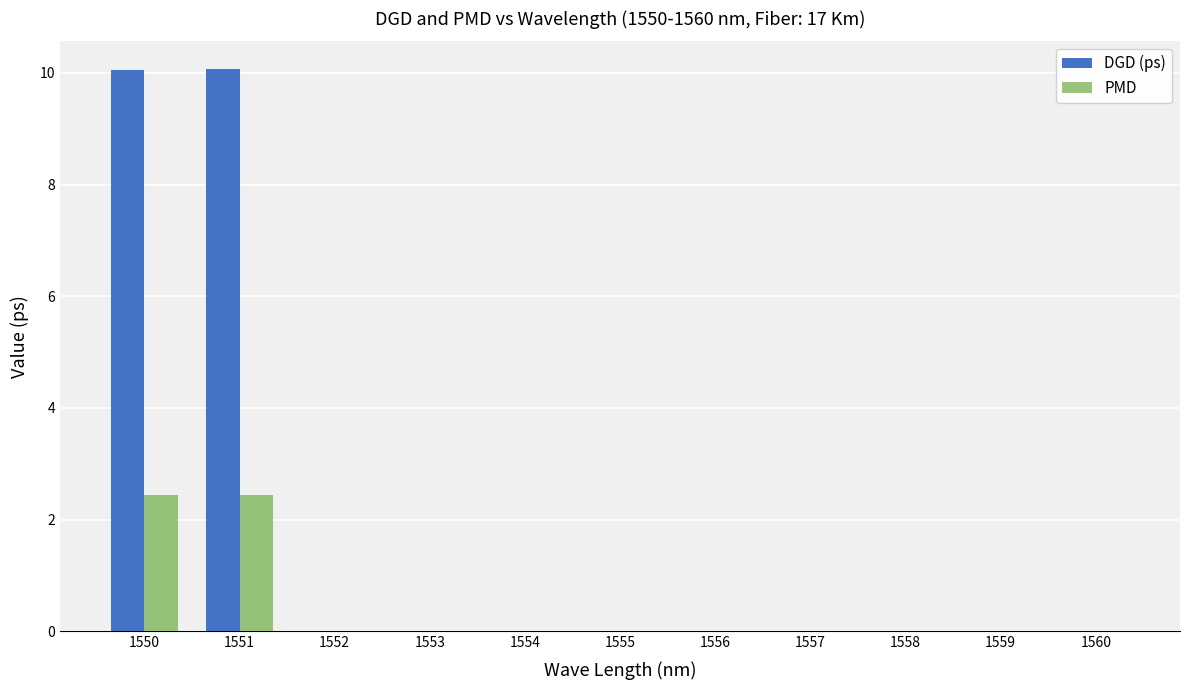

True or false: DGD (ps) has a value of 17.5 at 1550.

False